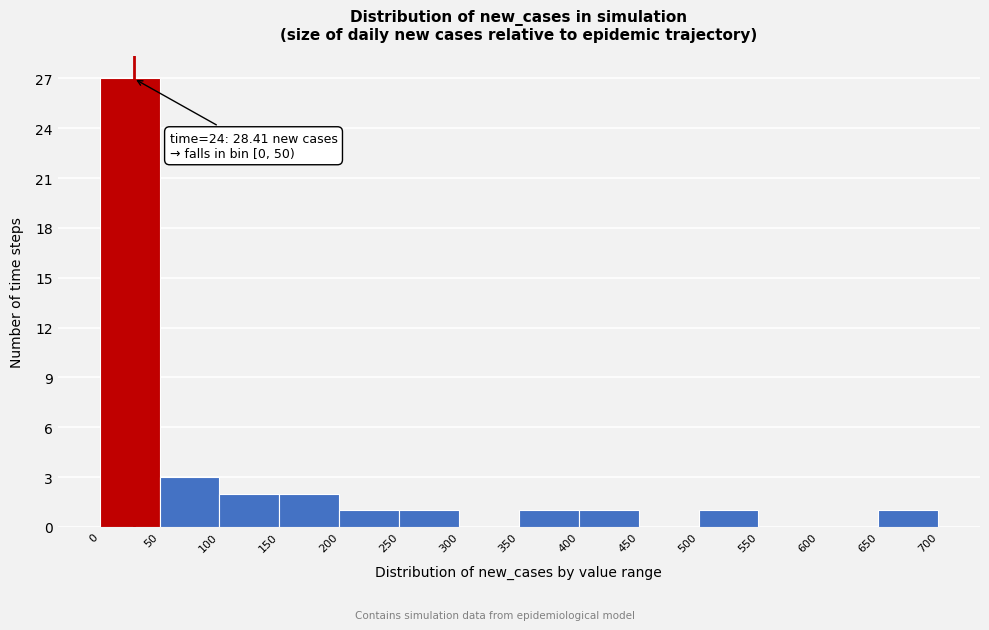

Over which range of the x-axis is the bar tallest?

0 to 50